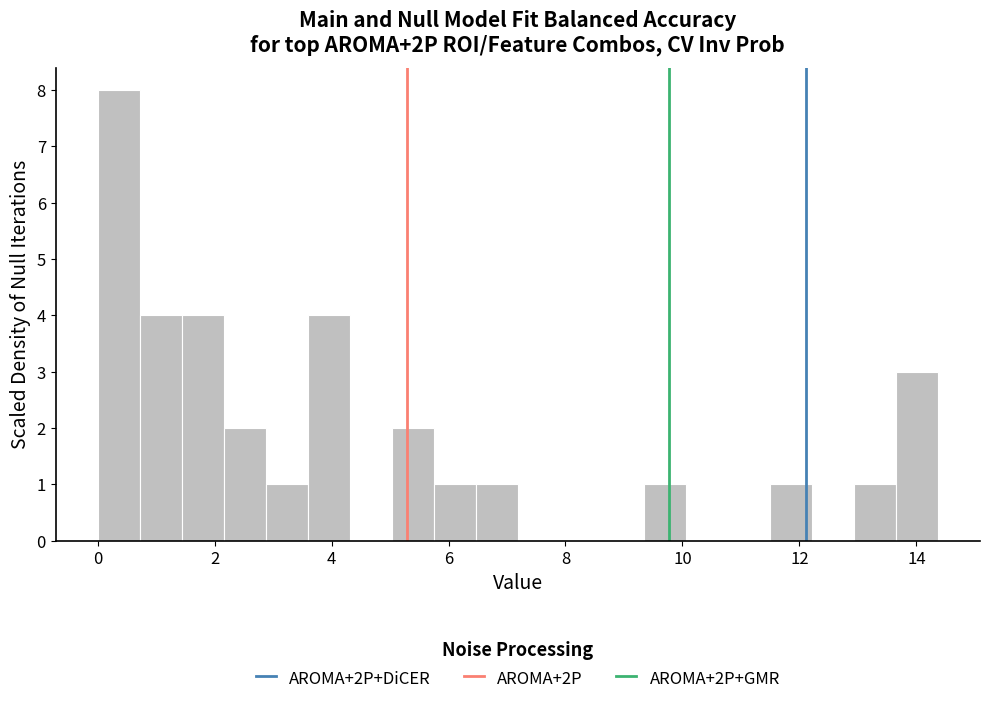

Around what value on the x-axis is the tallest bar? Give the approximate position of its centre, as read against the axis.

0.4